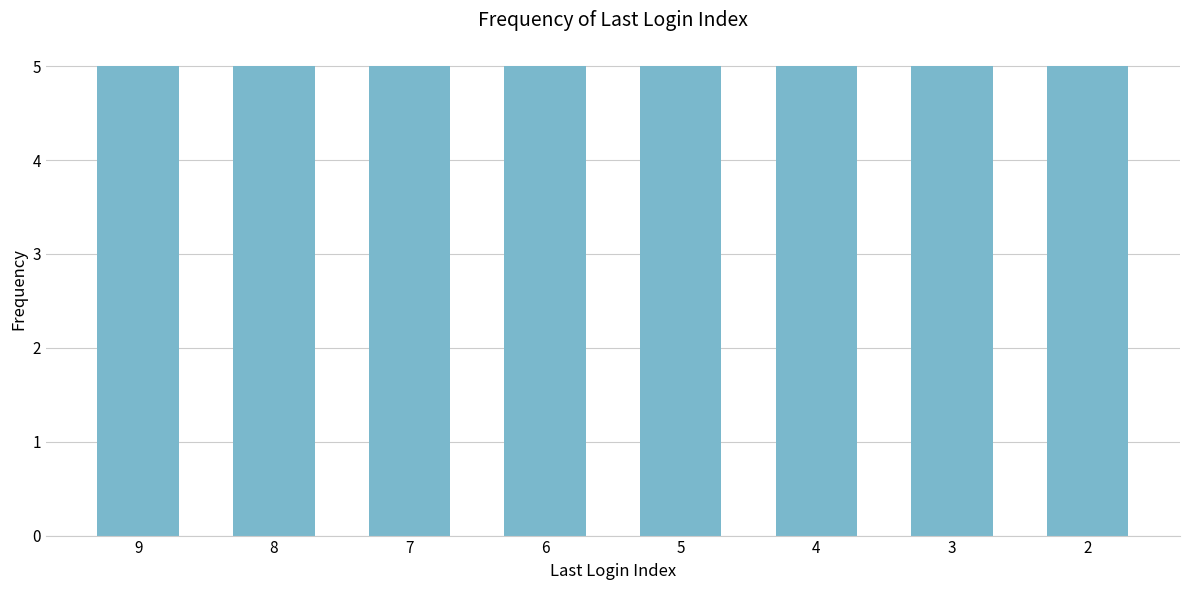

The value at 24 is 13. True or false?

False